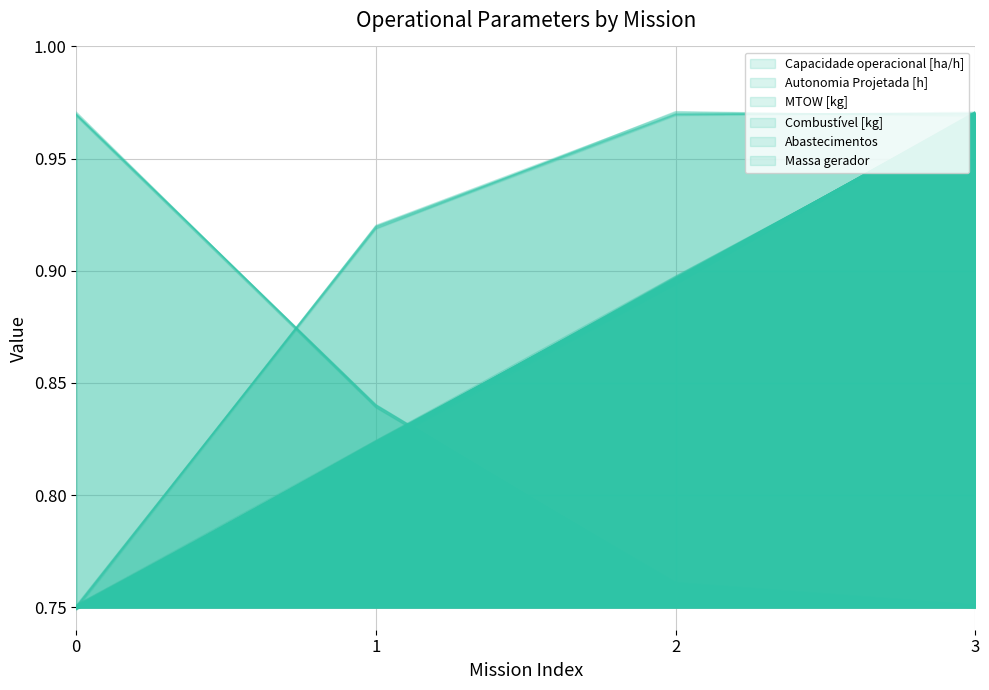

Read the Massa gerador value at 3.

1.0